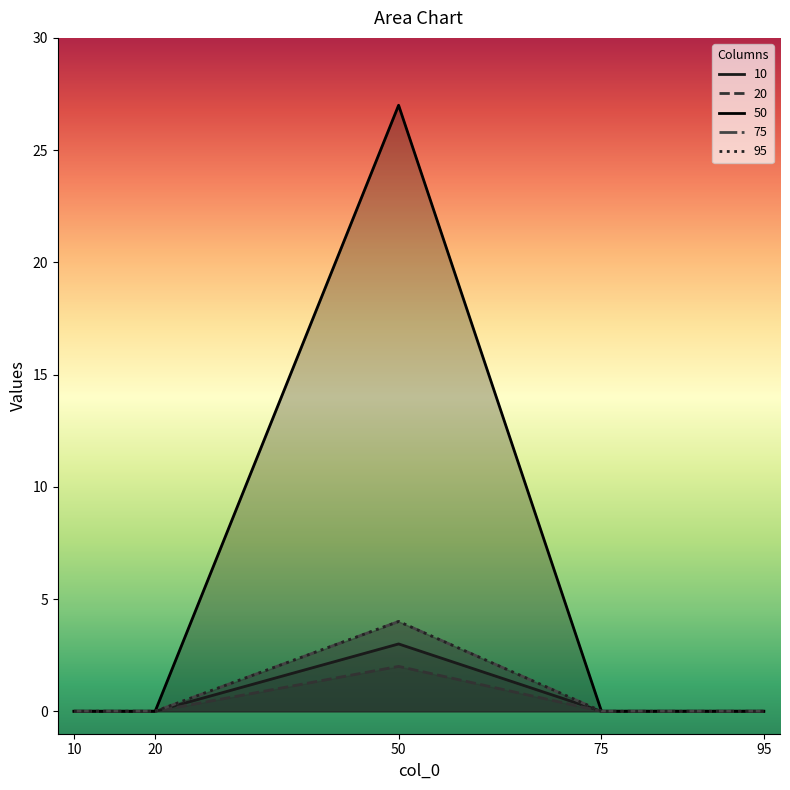

What are all the series names shown in the legend?

10, 20, 50, 75, 95